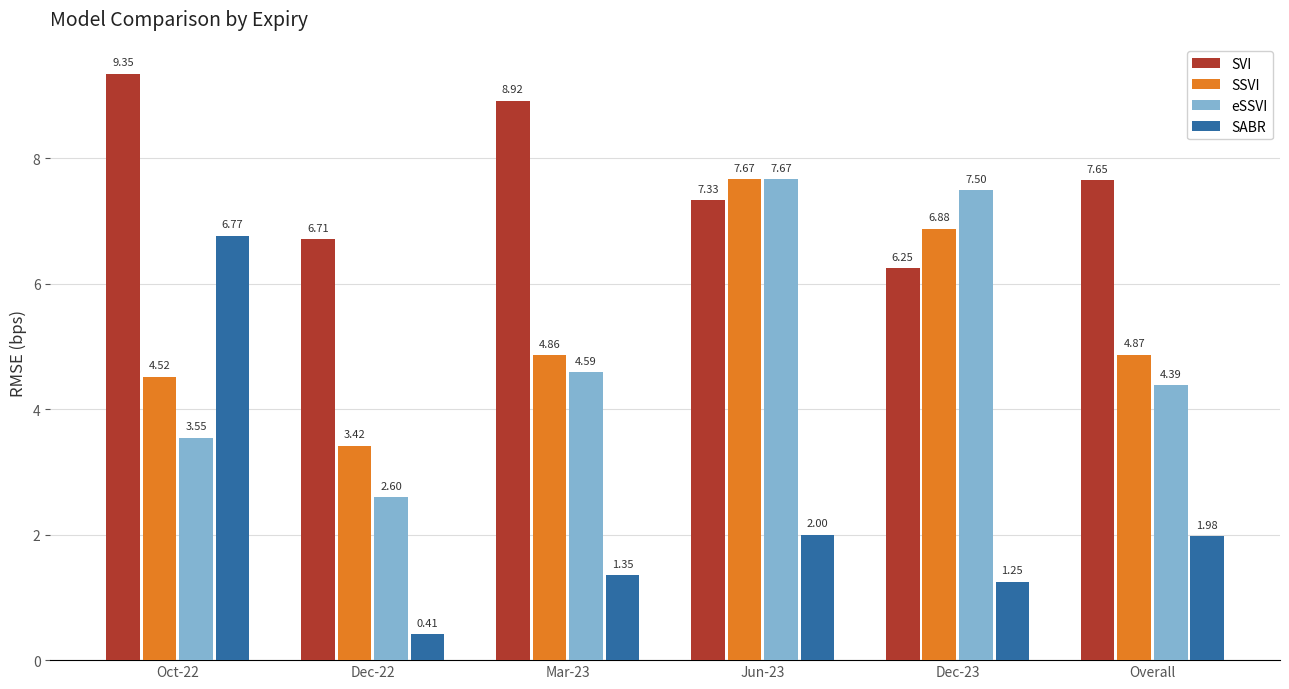

What is the value of the SSVI bar at the 1st from the left?

4.5